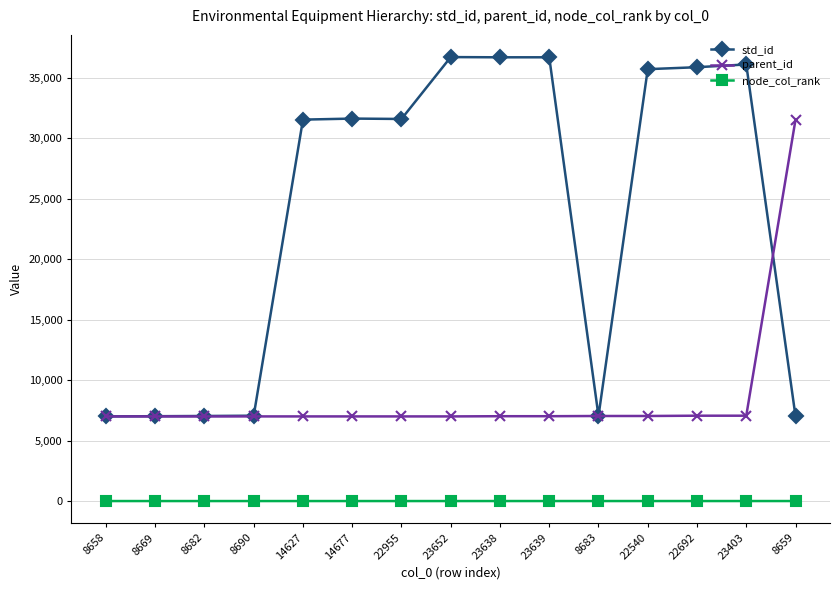

How many series are shown in this chart?

3